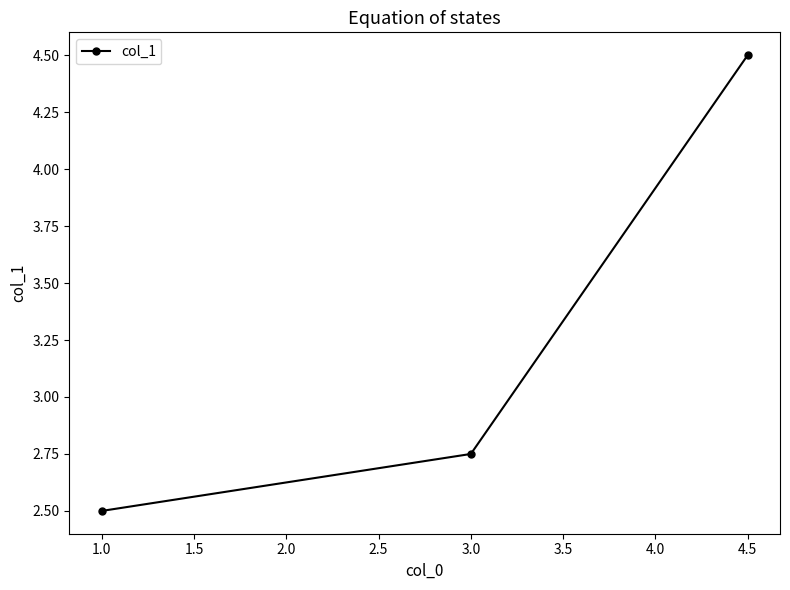

How many lines are shown in the chart?

1